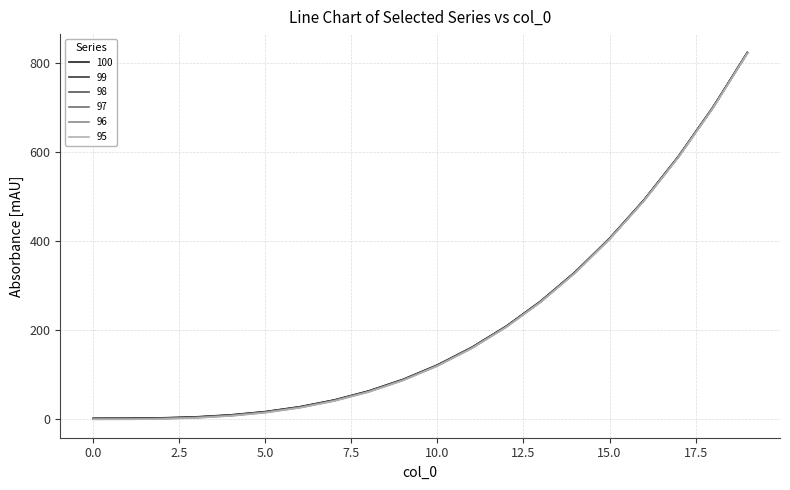

What is the greatest value displayed?

824.1